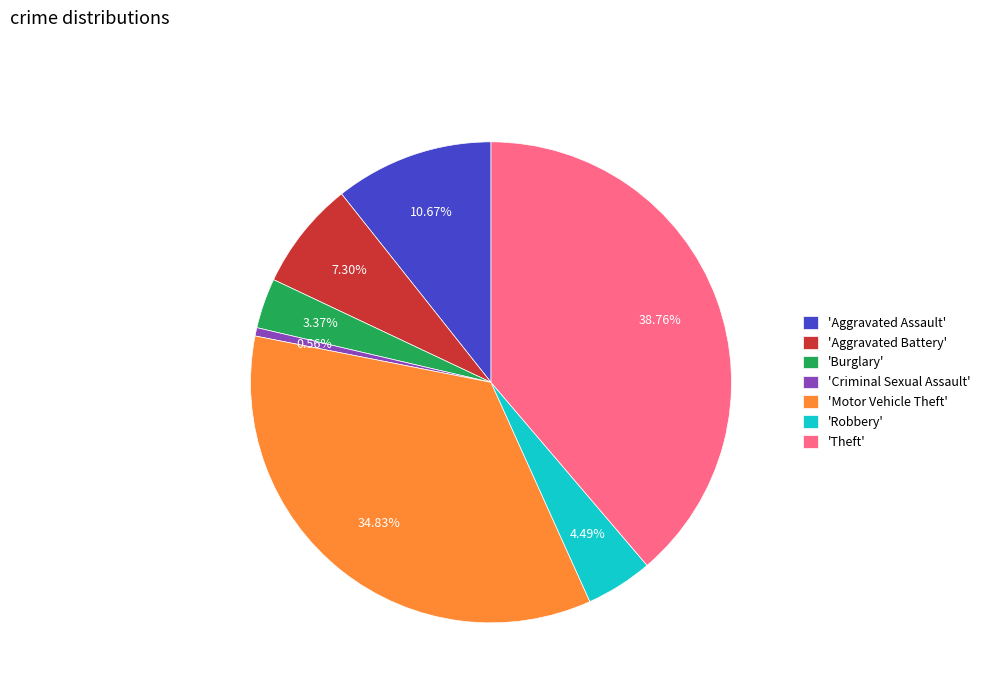

What is the smallest slice in the pie chart?

'Criminal Sexual Assault'